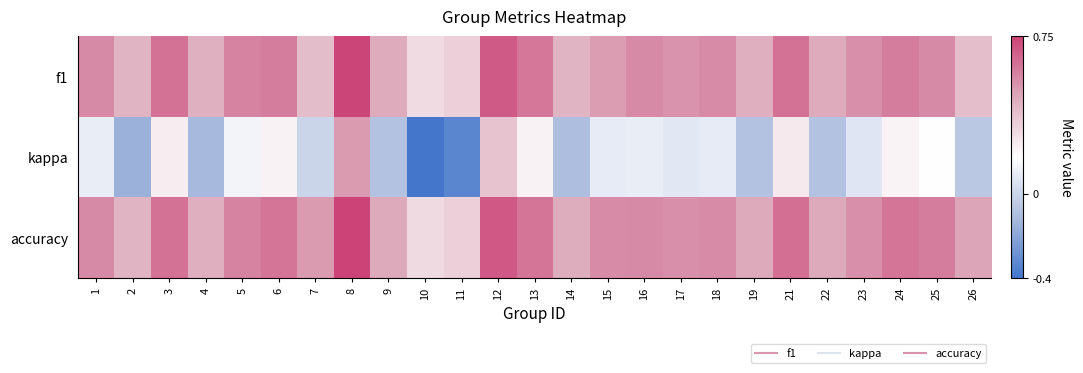

List the series in order of their peak value, highest first.

accuracy, f1, kappa